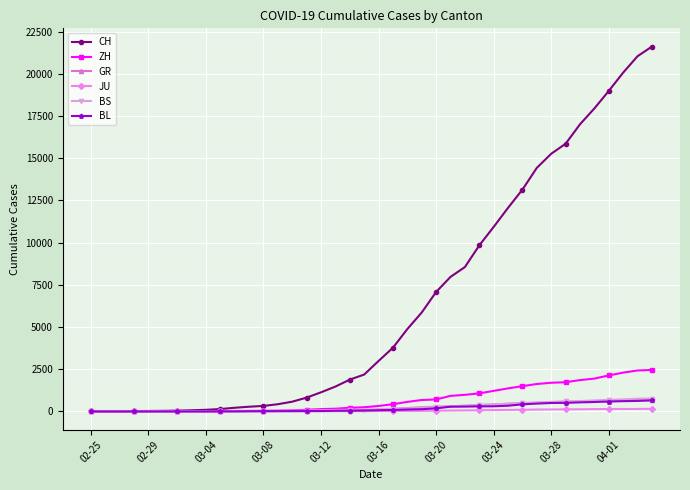

Which series has the largest range (max minus min)?

CH